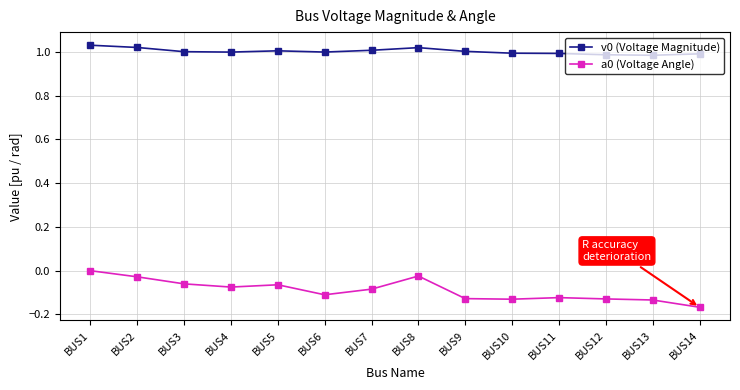

True or false: a0 (Voltage Angle) and v0 (Voltage Magnitude) intersect in this chart.

False